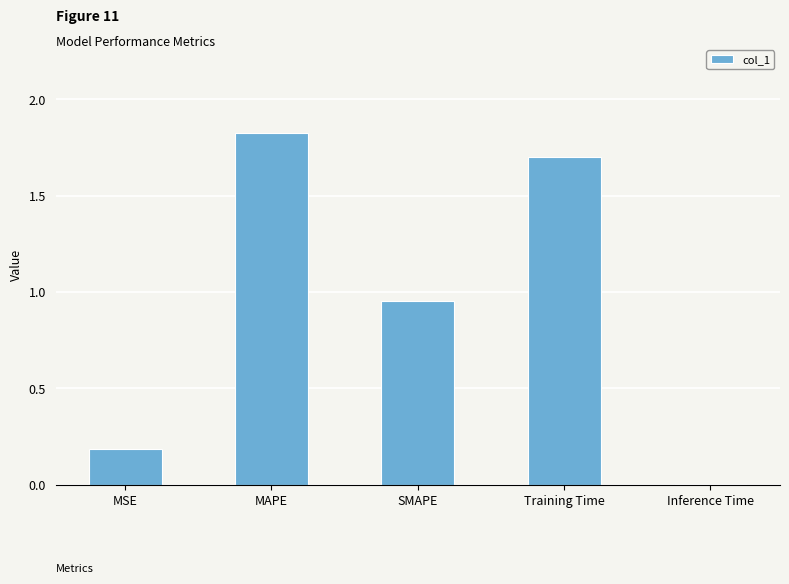

Between Training Time and SMAPE, which is larger?

Training Time